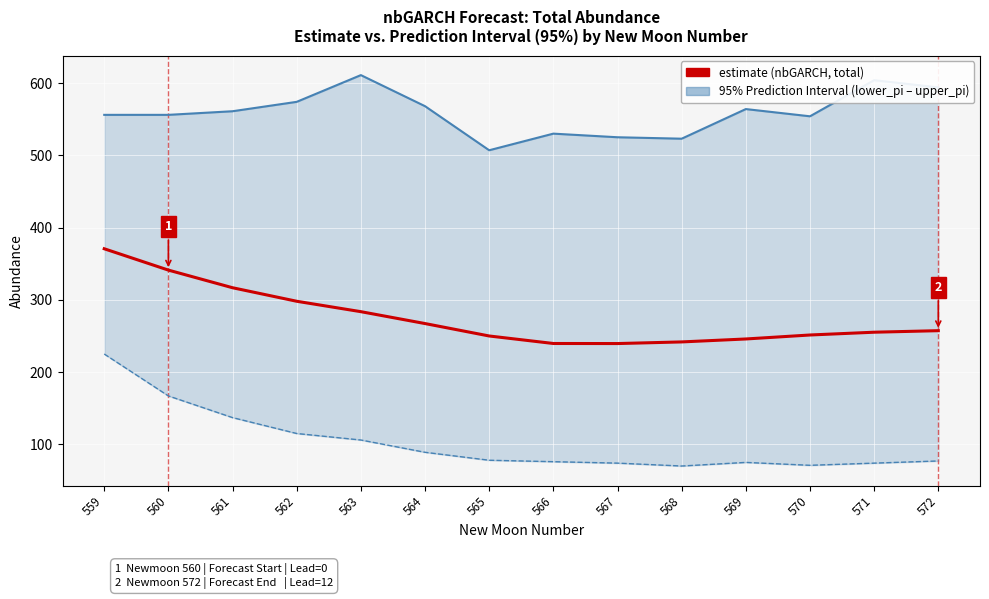

Which series has the widest spread of values?

lower_pi